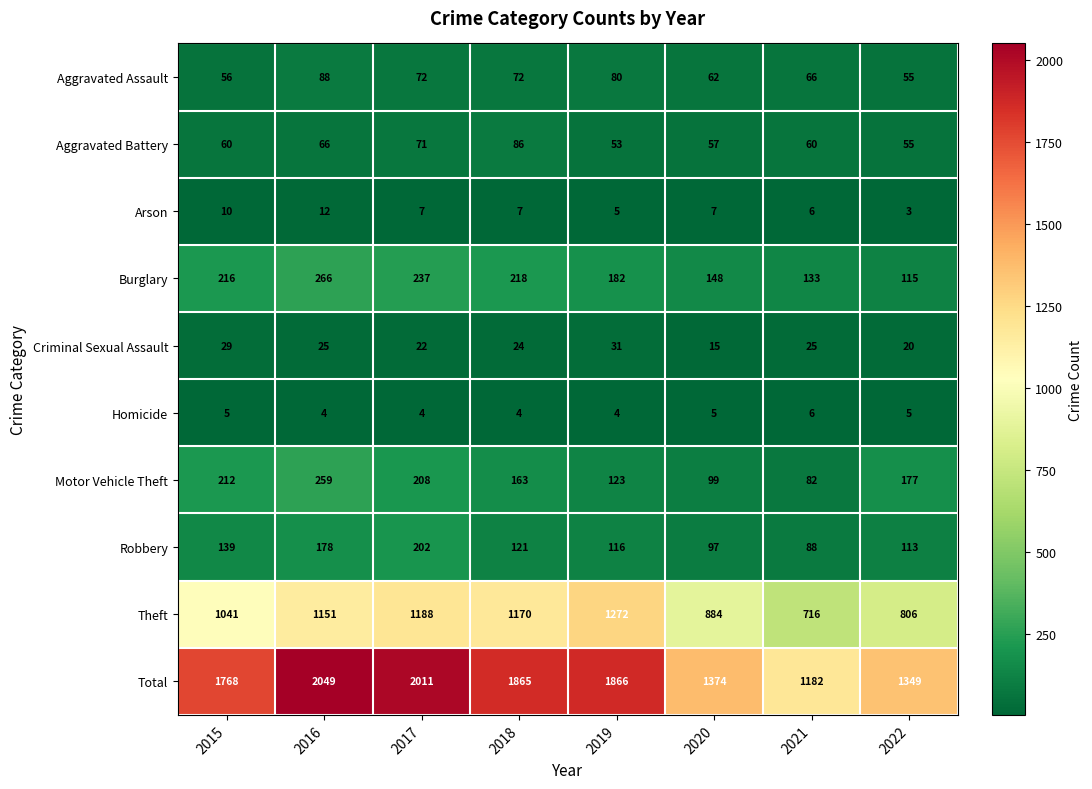

What is the minimum value shown in the chart?

3